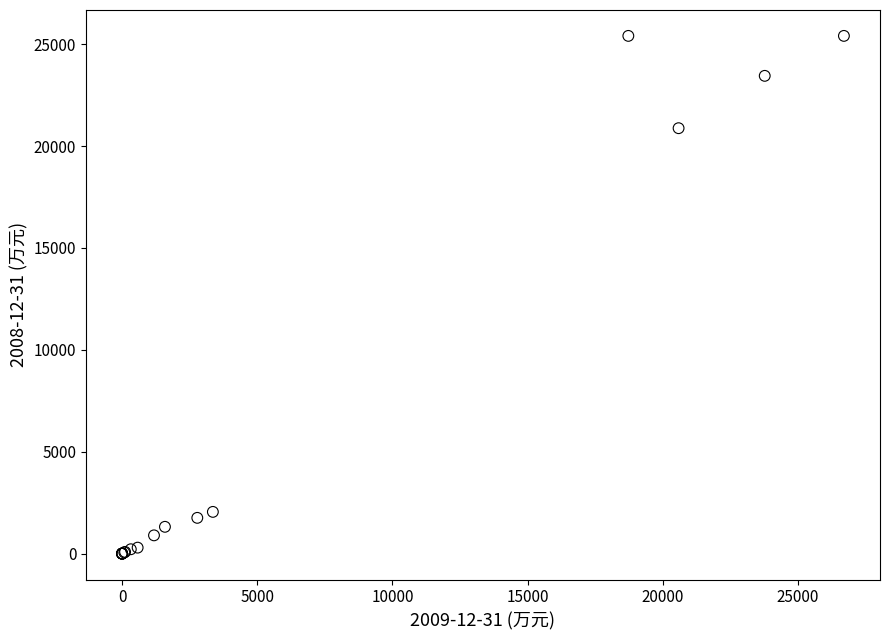

What Y value in the scatter plot is closest to 12704?

20879